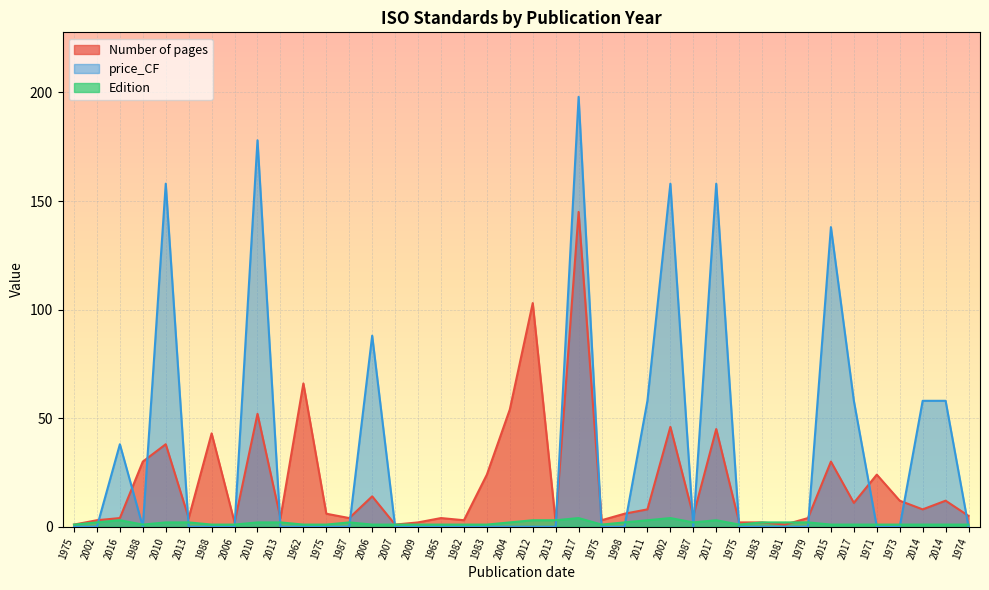

What is the label of the 21st point from the left?

2012